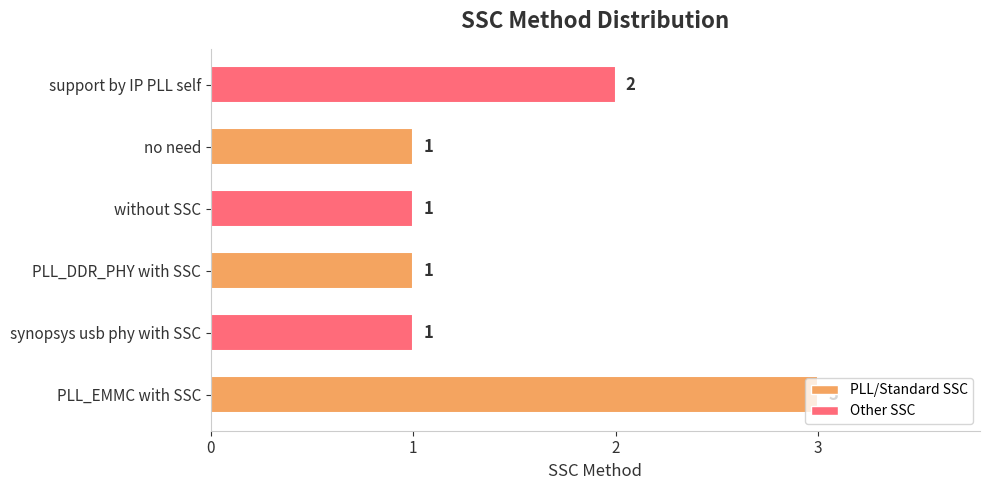

Are the bars grouped side by side (vs. stacked)?

No